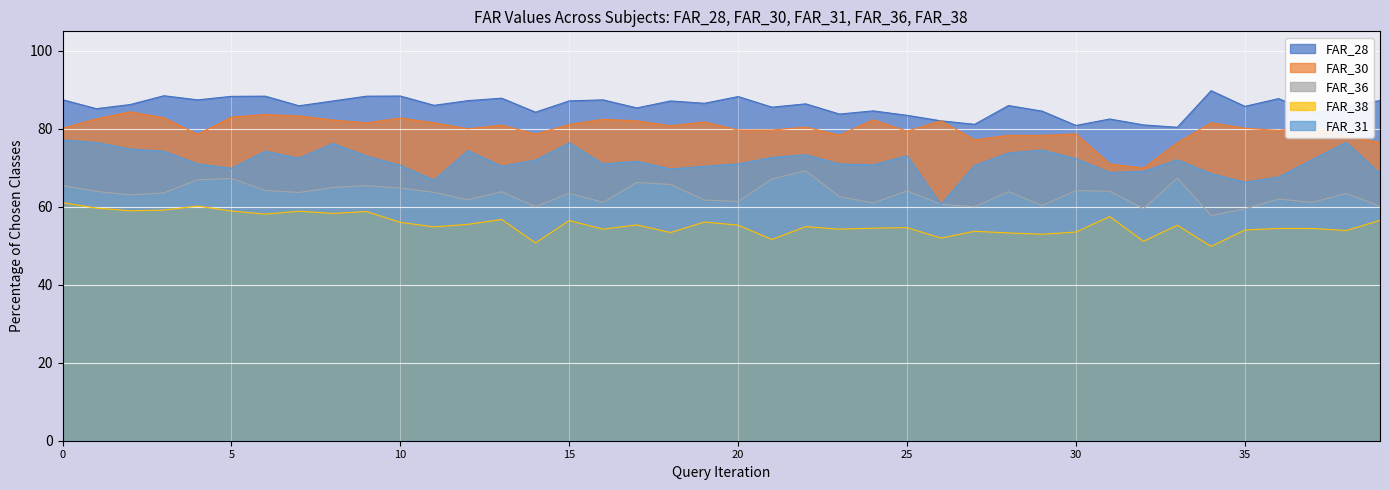

What is the value of the FAR_31 point at the 39th from the left?

76.5